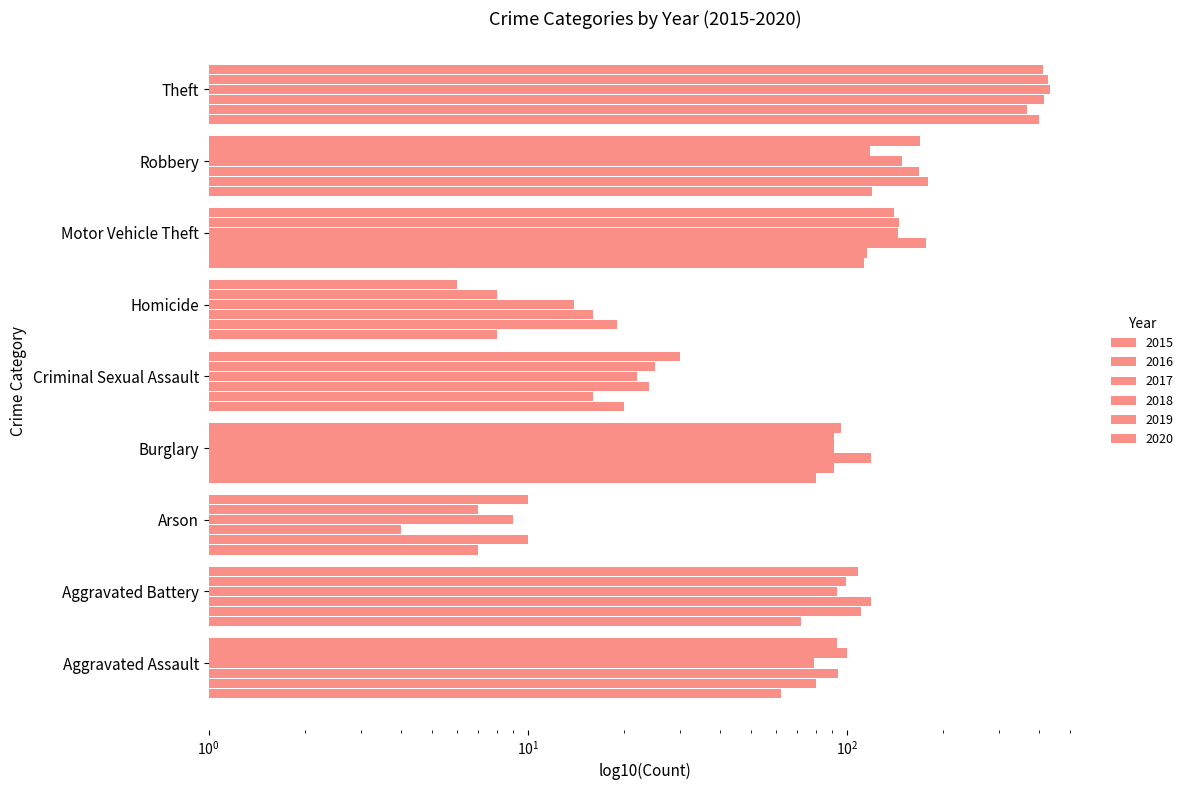

How many bars are there in each group?

6